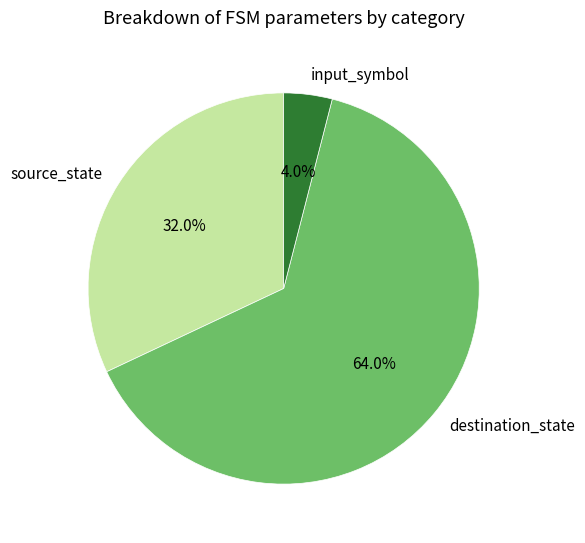

Is there a majority slice in this chart?

Yes